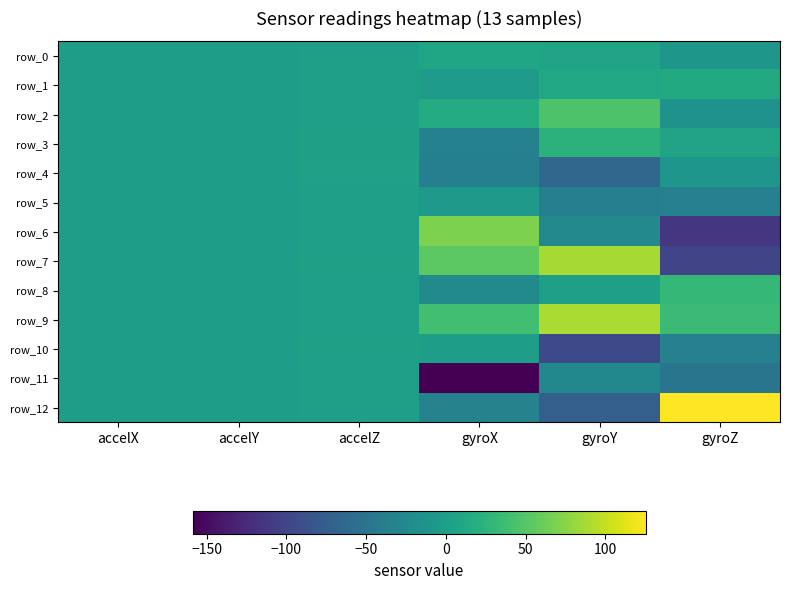

Which label corresponds to the largest value in the chart?

gyroZ